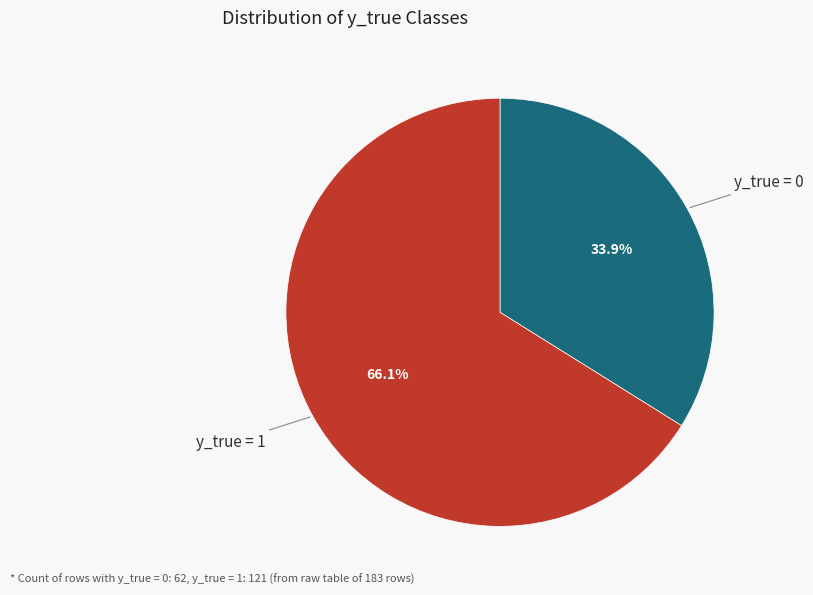

Which category accounts for the majority?

y_true = 1